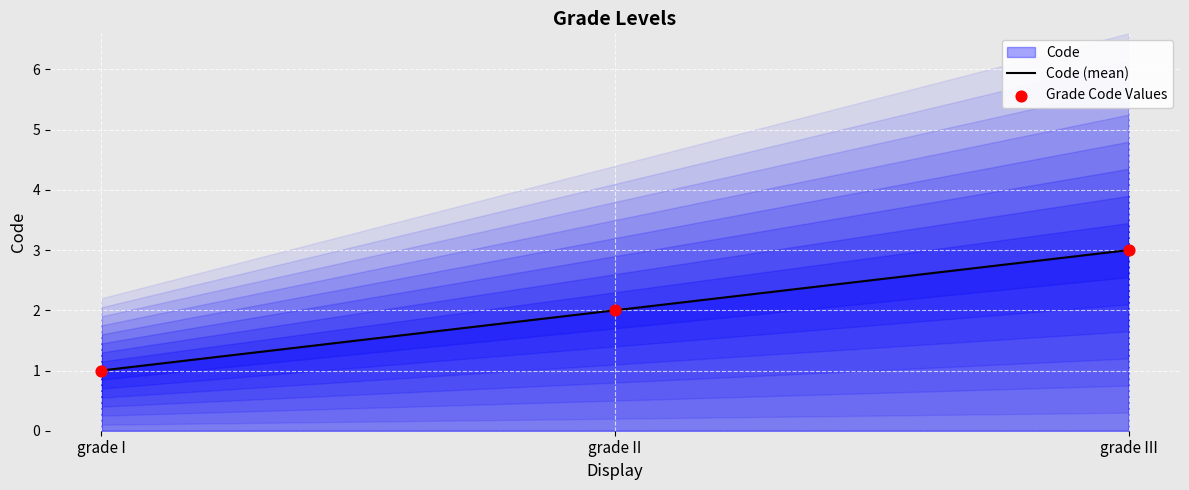

Is the value of Grade Code Values at grade II greater than the value of Code (mean) at grade III?

No